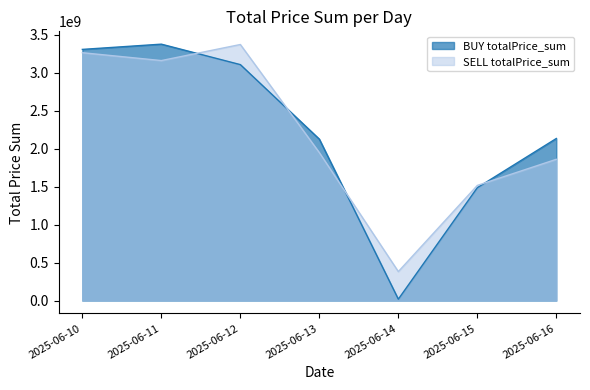

What is the lowest value of the SELL totalPrice_sum series?

382492129